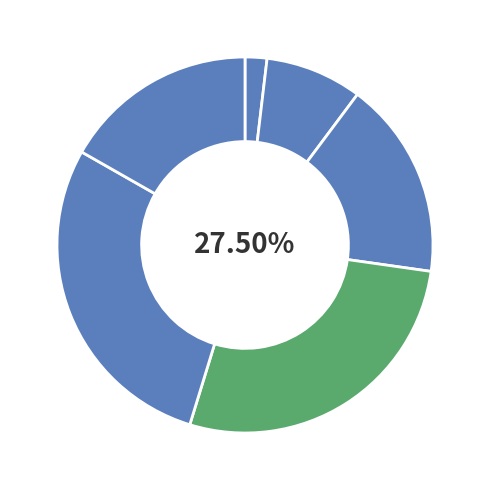

Is it true that กรุงเทพมหานคร is 1% of the pie?

False